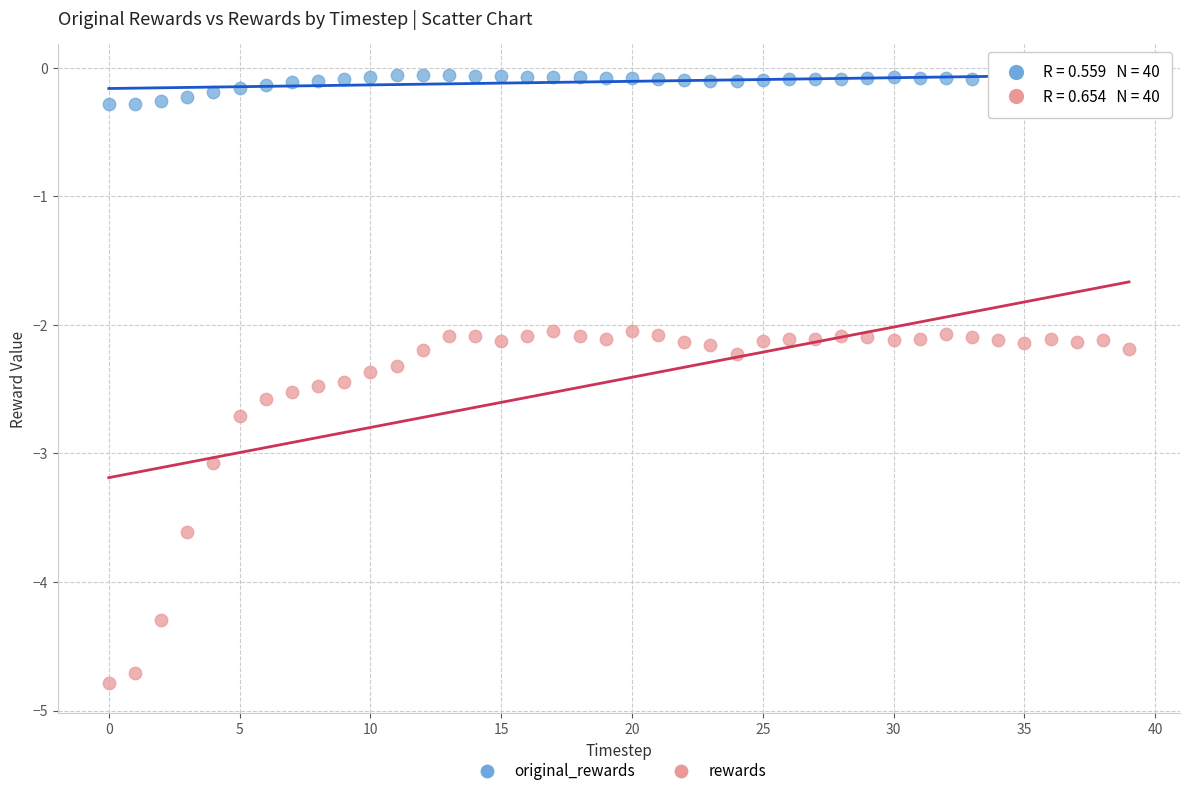

Which series contains the highest Y value?

original_rewards